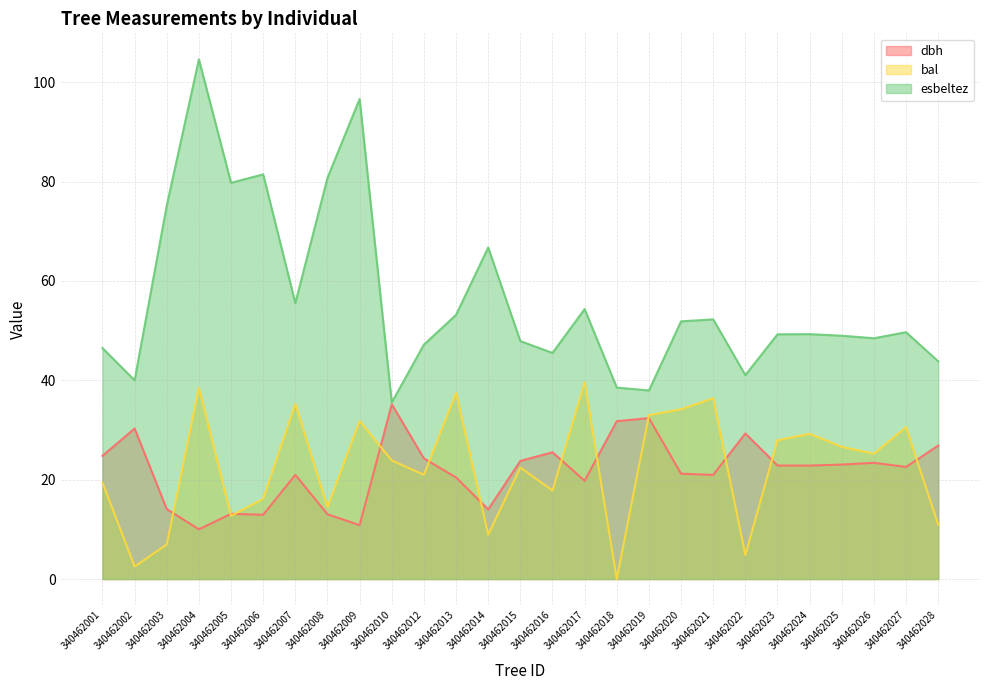

True or false: dbh has a value of 23.1 at 340462025.

True